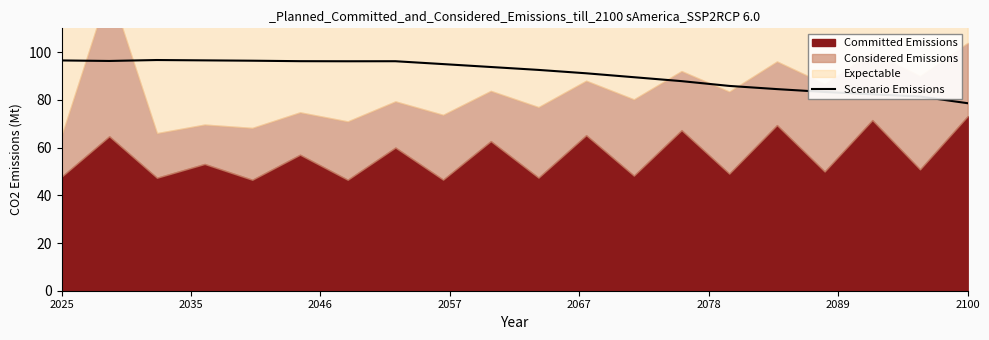

What is the sum of all values?

1817.2